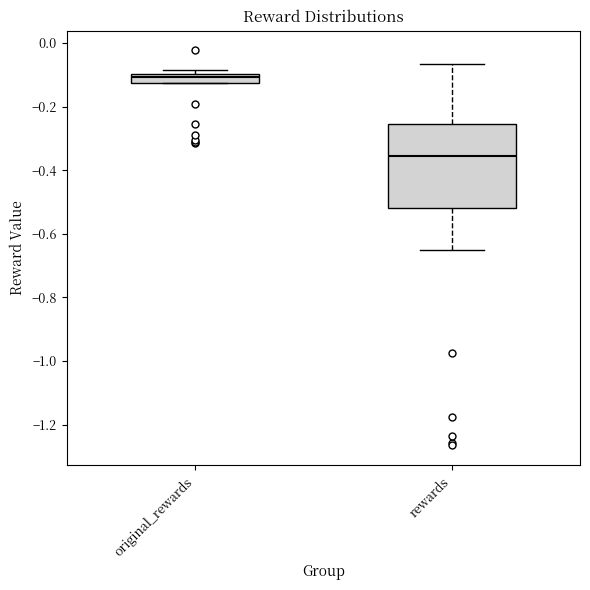

Which box's median line is the highest?

original_rewards